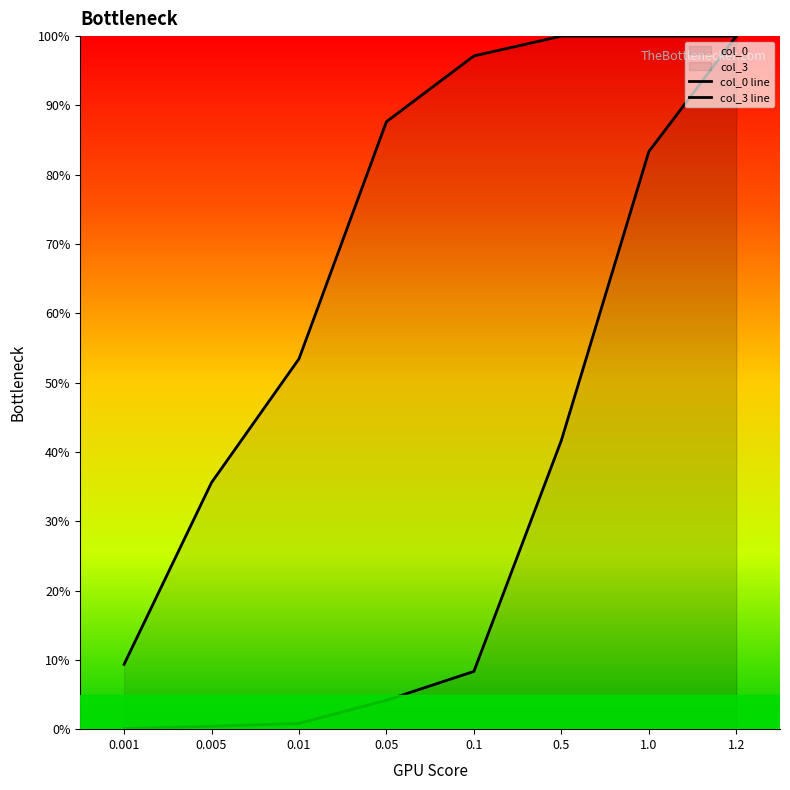

Reading left to right, extract all data points from this chart.

col_0 line: 0.001=0.0	0.005=0.0	0.01=0.0	0.05=0.0	0.1=0.1	0.5=0.4	1.0=0.8	1.2=1.0
col_3 line: 0.001=0.1	0.005=0.4	0.01=0.5	0.05=0.9	0.1=1.0	0.5=1.0	1.0=1.0	1.2=1.0